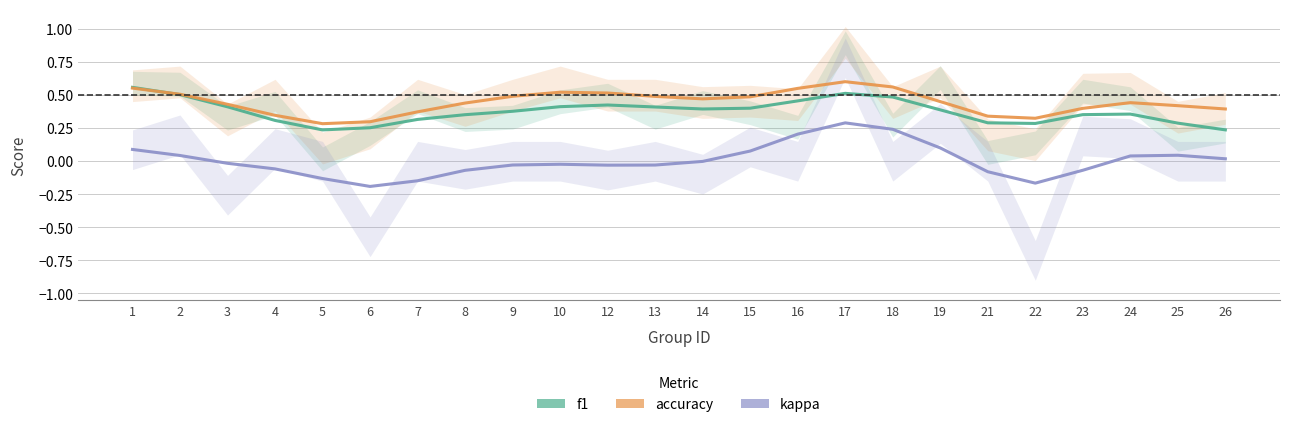

What is the difference between the maximum and minimum values in the accuracy series?

0.3